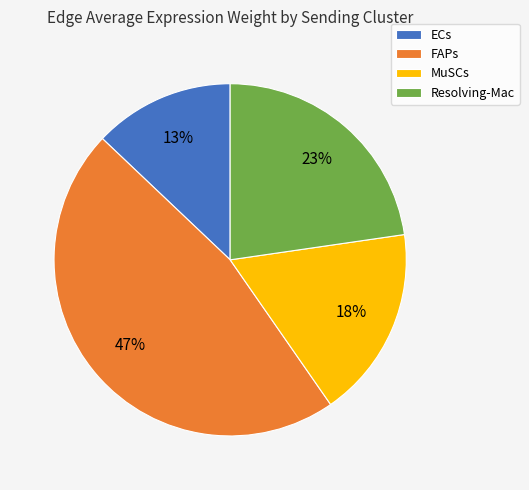

Rank the categories by value from highest to lowest.

FAPs, Resolving-Mac, MuSCs, ECs